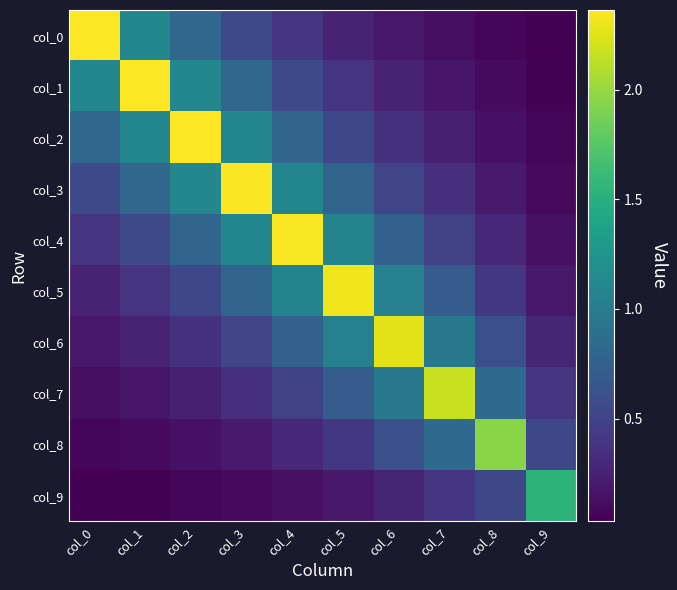

Which label corresponds to the largest value in the chart?

col_0